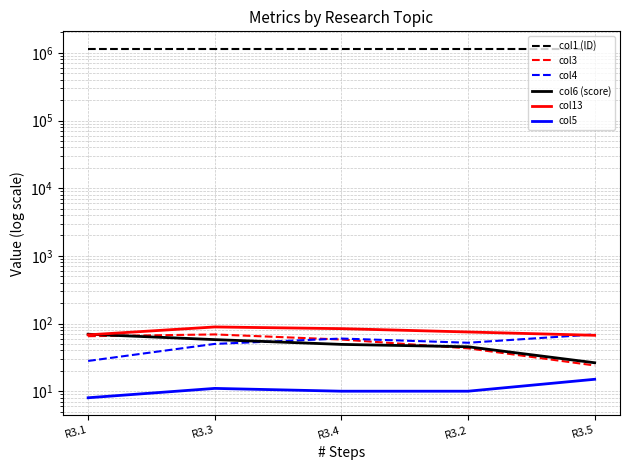

Which label corresponds to the largest value in the chart?

R3.5